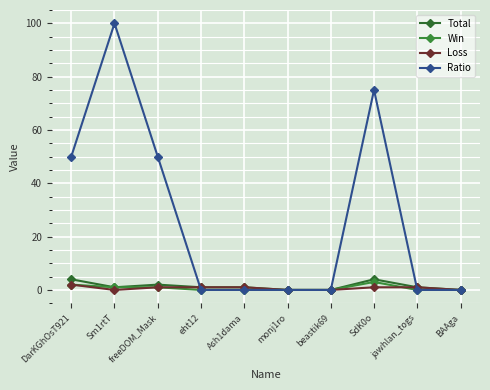

At freeDOM_Mask, list the series in order from smallest to largest.

Win, Loss, Total, Ratio